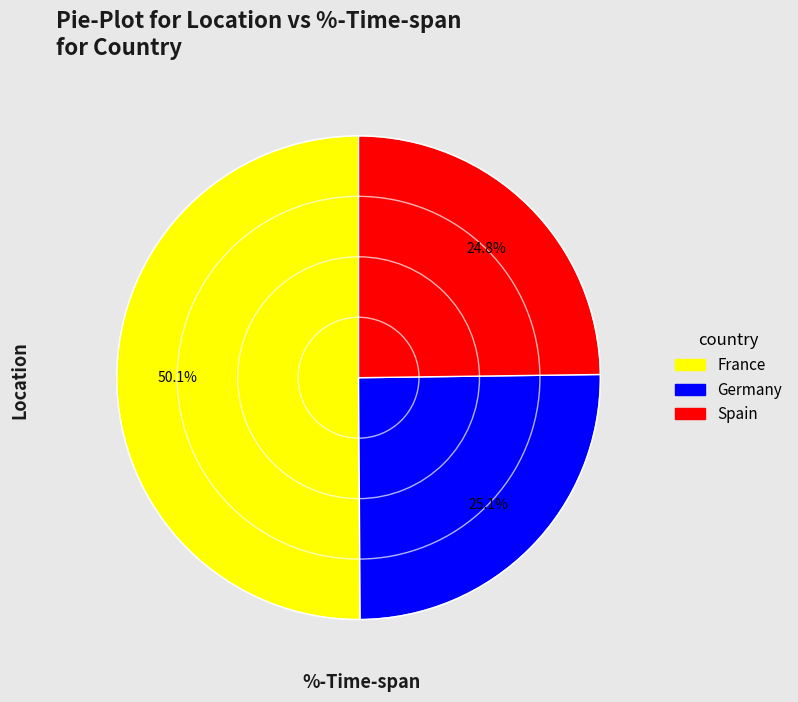

What is the majority slice?

France